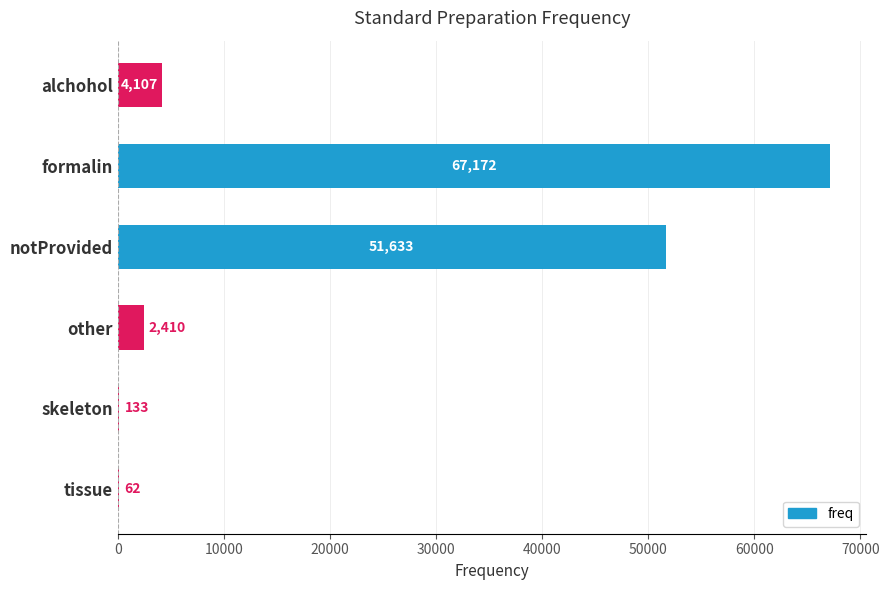

What is the change in value from alchohol to other?

-1697